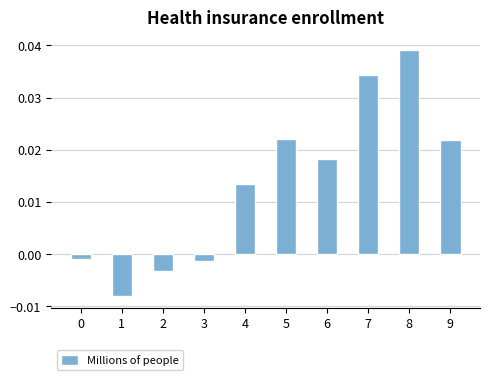

Which label corresponds to the largest value in the chart?

8